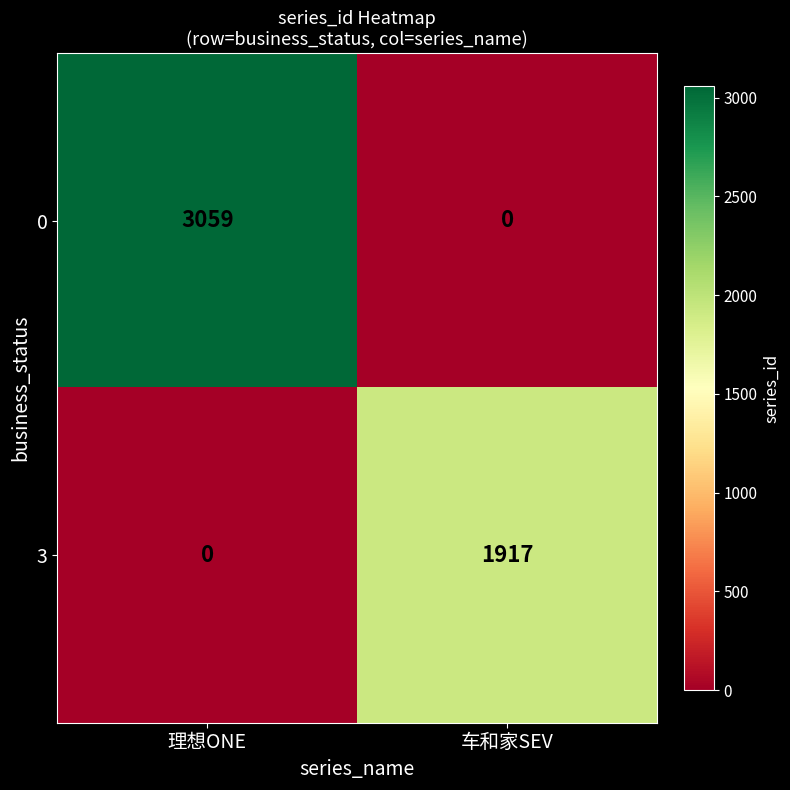

Which category has the highest value in the 0 series?

理想ONE